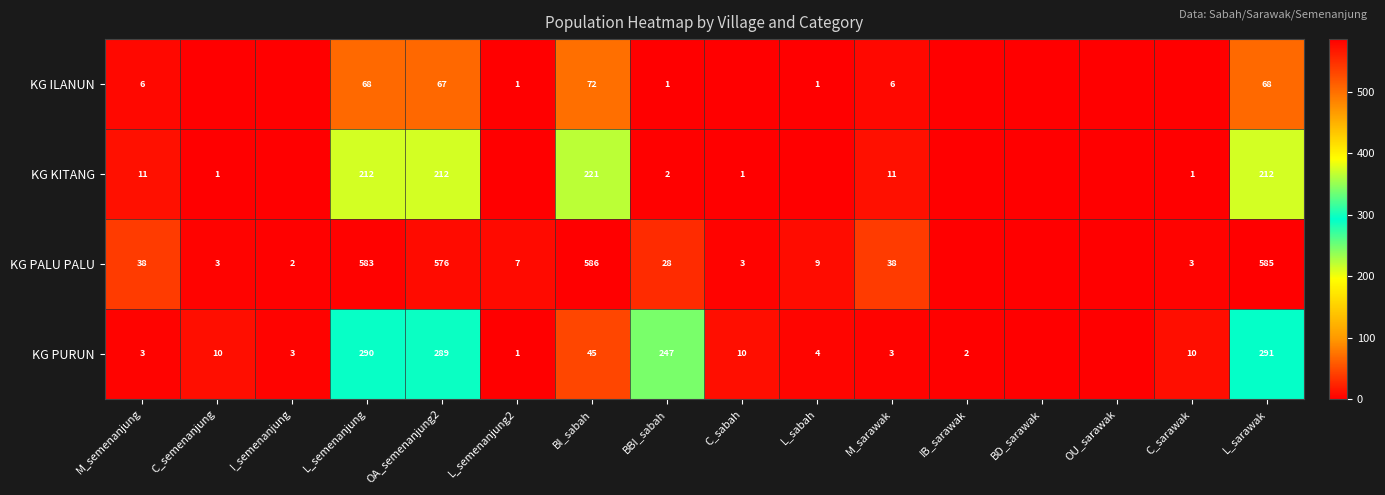

What is the difference between the KG PURUN values at BBI_sabah and IB_sarawak?

245